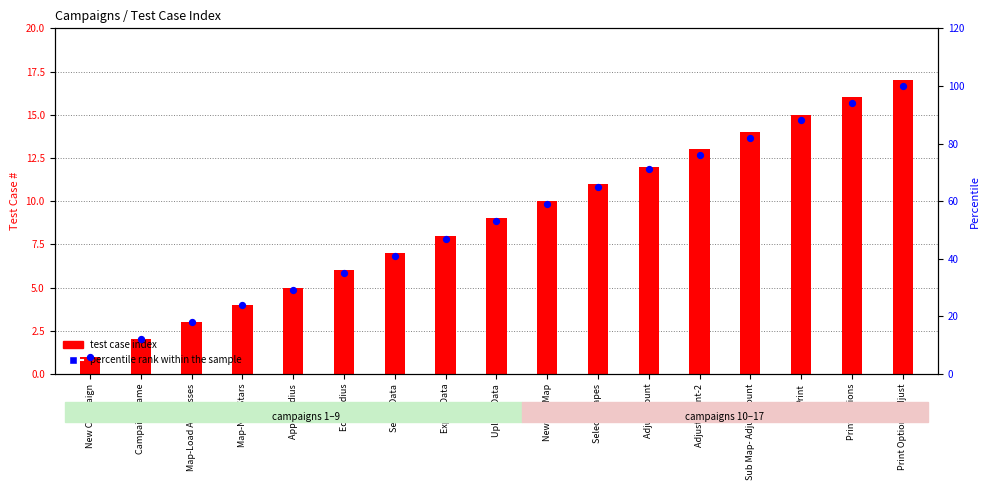

Which series contains the highest Y value?

percentile rank within the sample